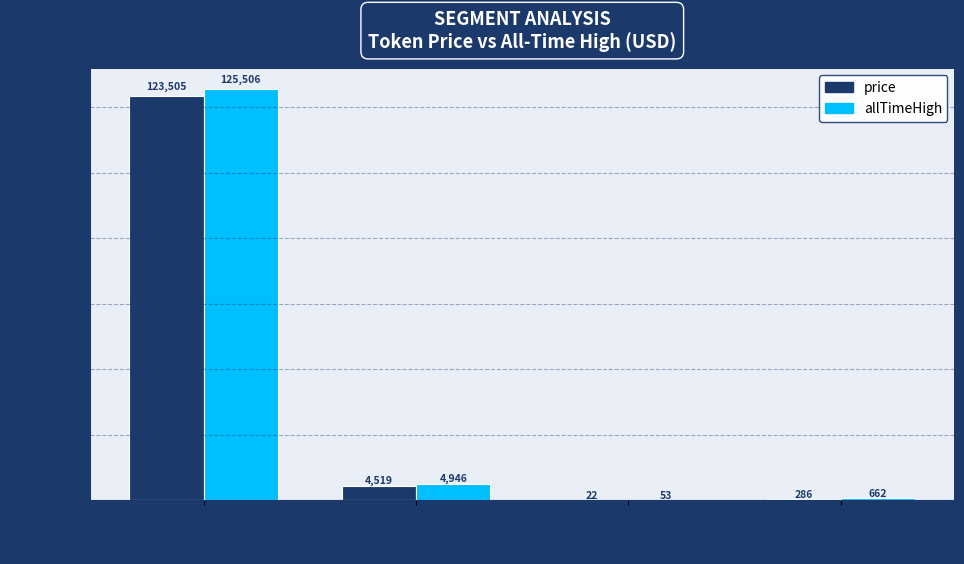

Is it true that price equals 286.0 at Aave?

True